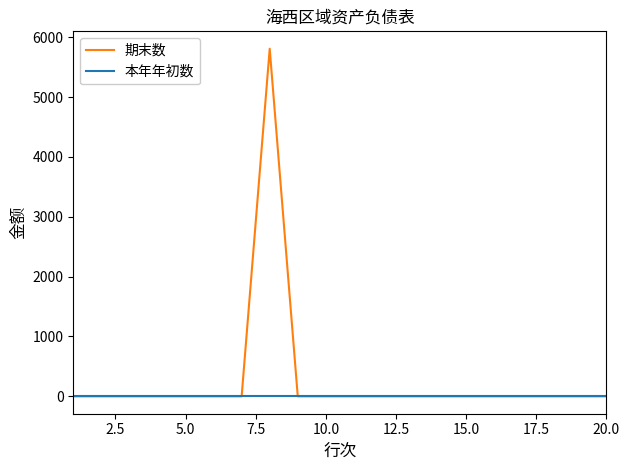

List the series in order of their overall mean, lowest first.

本年年初数, 期末数